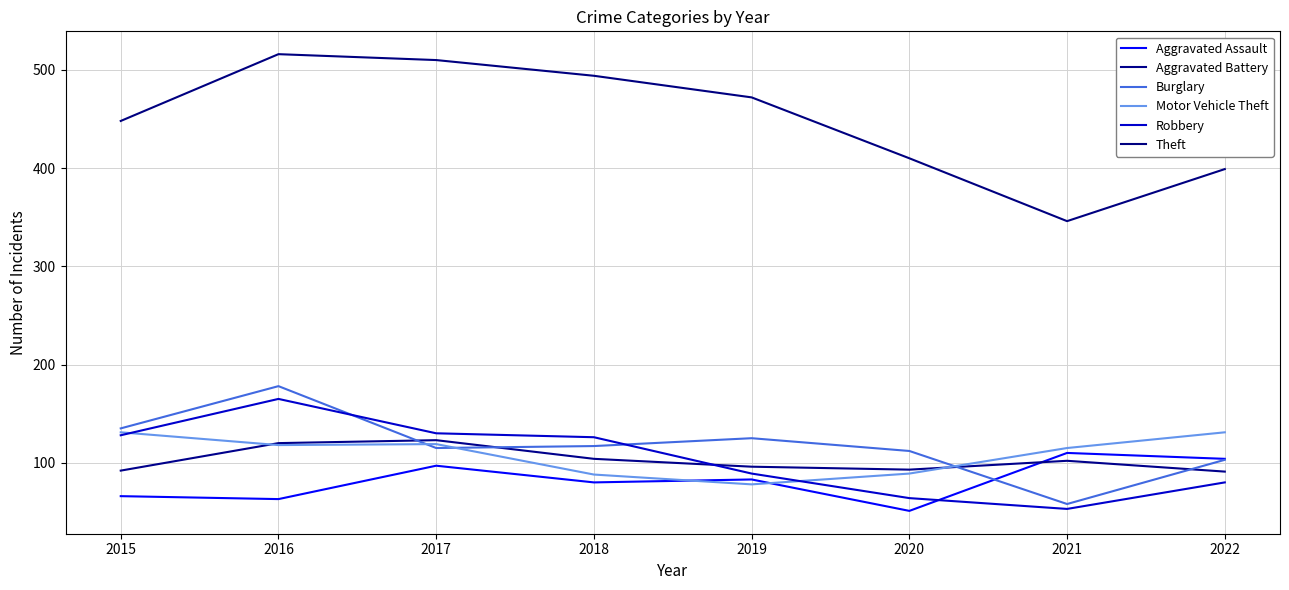

Which series has the largest total across all categories?

Theft